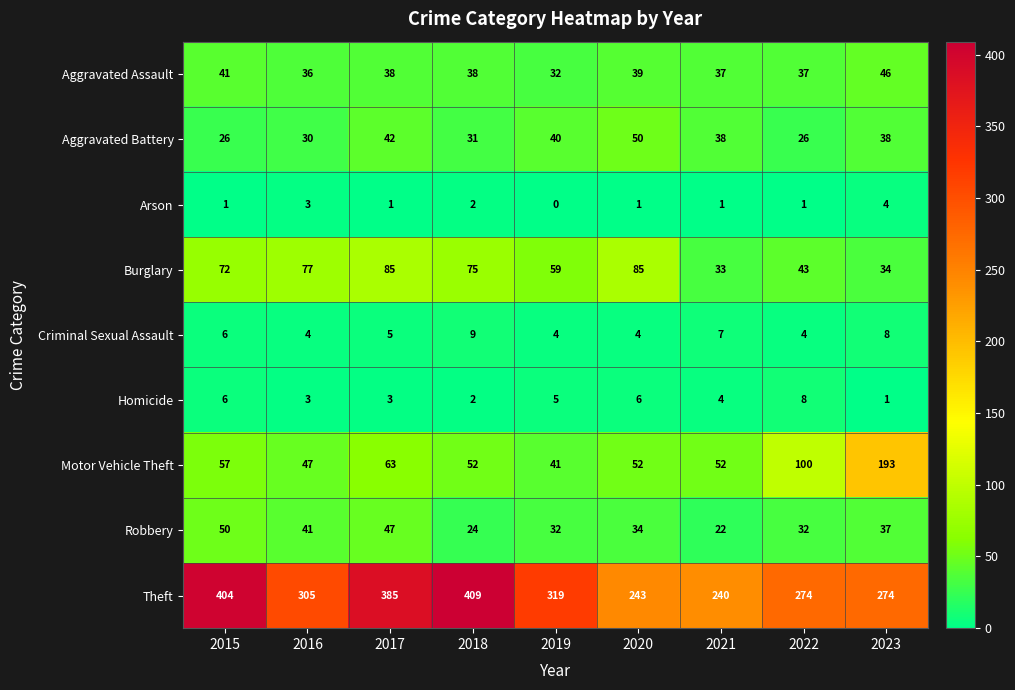

Which series changed the most between 2015 and 2021?

Theft